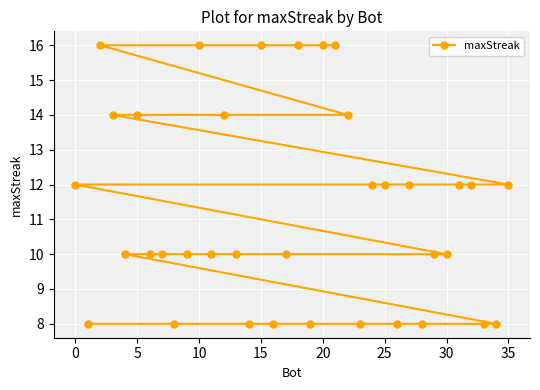

What is the difference between the maximum and second lowest values?

8